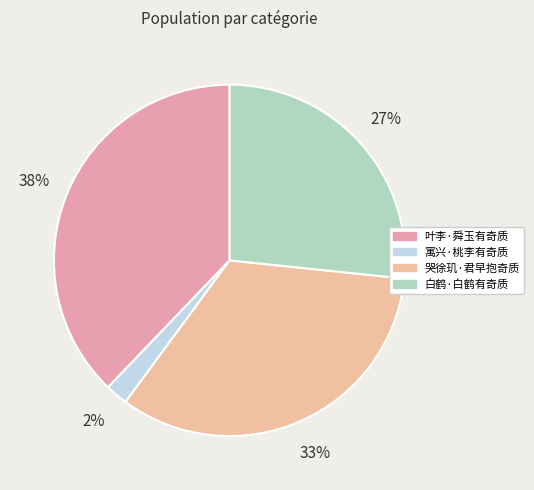

Is it true that 叶李·舜玉有奇质 is 38% of the pie?

True